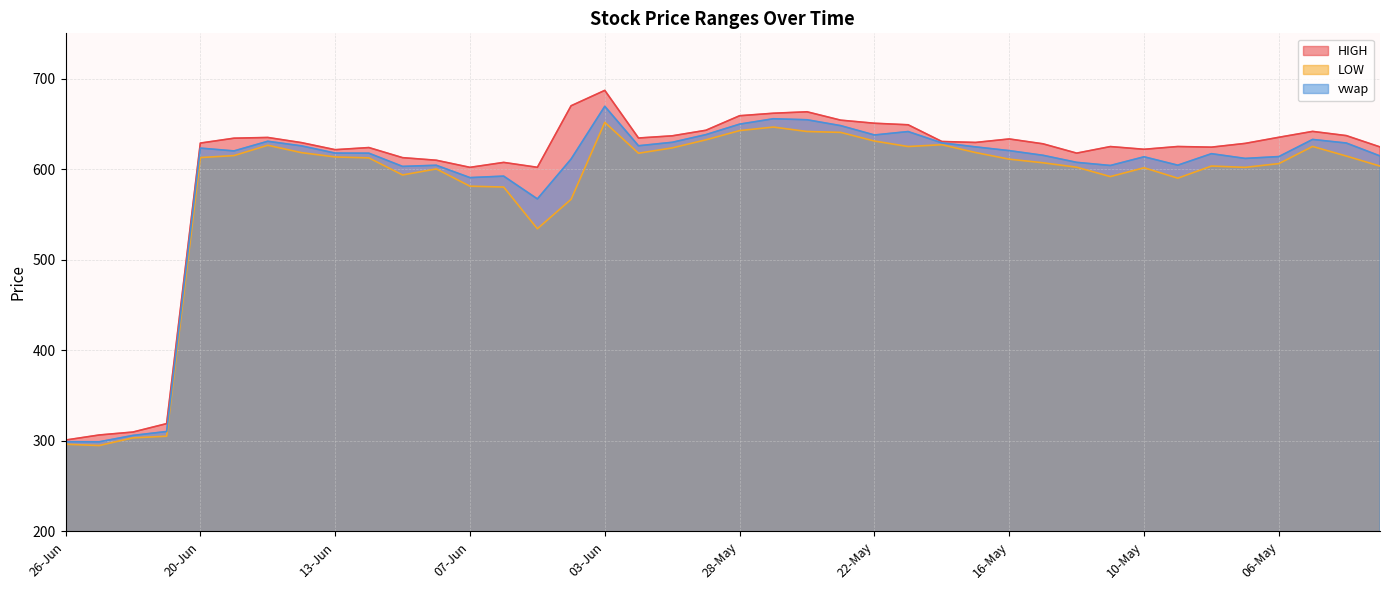

Reading left to right, list all the values displayed in this chart.

HIGH: 300.9	306.4	309.7	319.0	628.8	634.2	635.0	629.3	621.5	623.9	612.7	609.9	602.0	607.5	602.0	670.0	687.0	634.4	636.8	643.0	659.0	661.8	663.4	654.1	650.7	649.0	630.5	629.5	633.4	628.0	617.7	625.0	622.0	625.0	624.3	628.5	635.2	641.7	637.0	624.5
LOW: 296.2	294.8	303.3	305.1	612.8	615.0	626.4	618.2	613.5	612.5	593.6	600.2	581.2	580.2	534.2	566.7	651.7	617.6	623.5	632.4	642.6	646.5	641.6	640.6	631.0	625.0	627.0	618.4	611.0	607.0	602.1	591.8	601.5	590.0	603.5	602.0	606.1	625.1	614.5	603.4
vwap: 299.1	298.9	306.0	310.3	623.2	620.1	630.8	625.7	617.8	617.6	603.0	604.3	590.7	592.3	567.1	611.2	669.4	625.8	629.7	638.1	649.7	655.7	654.6	648.0	637.8	641.5	629.0	624.6	620.5	615.3	607.5	604.1	613.7	604.4	617.1	611.9	613.9	632.8	628.9	614.6